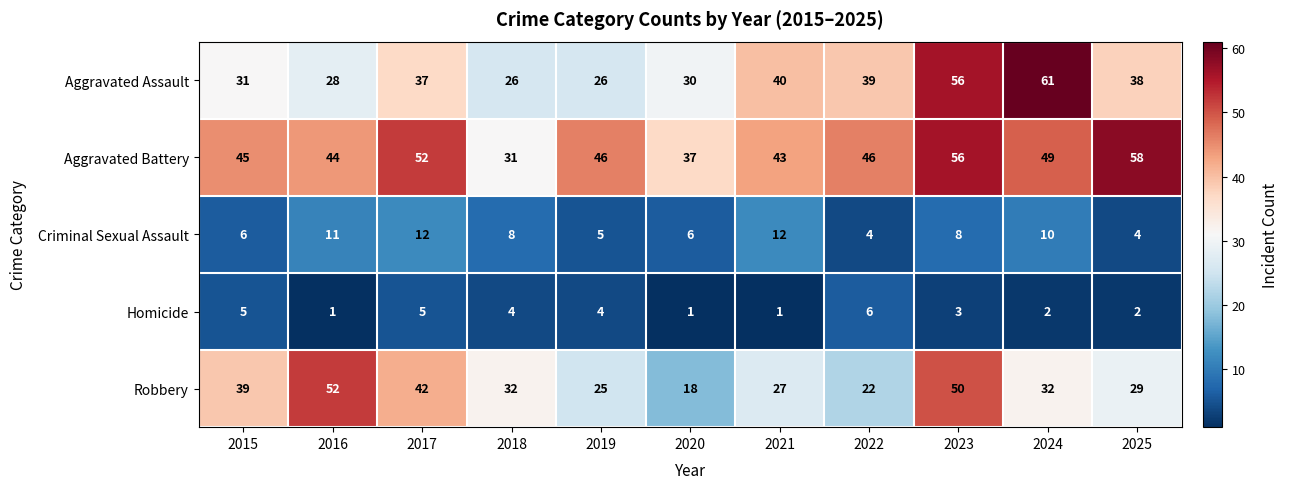

Rank the series at 2019 from lowest to highest value.

Homicide, Criminal Sexual Assault, Robbery, Aggravated Assault, Aggravated Battery